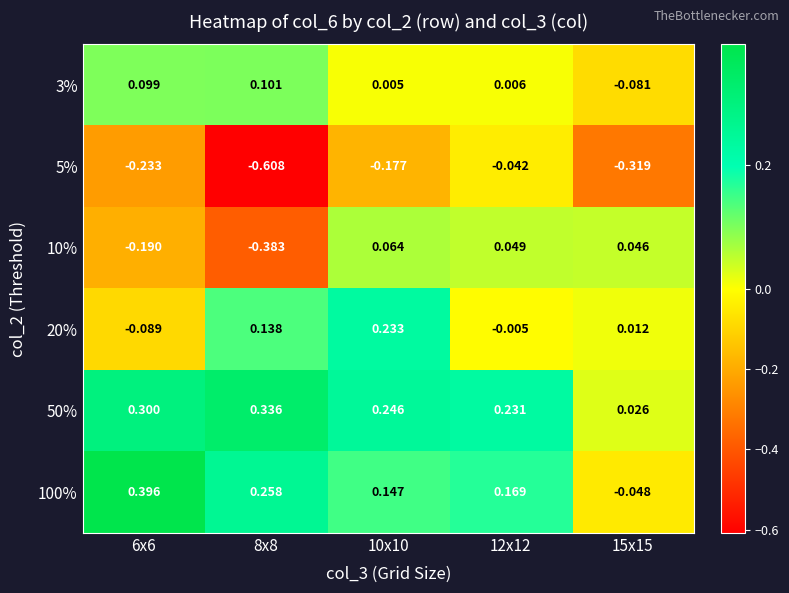

Rank the series by their maximum value, from highest to lowest.

100%, 50%, 20%, 3%, 10%, 5%